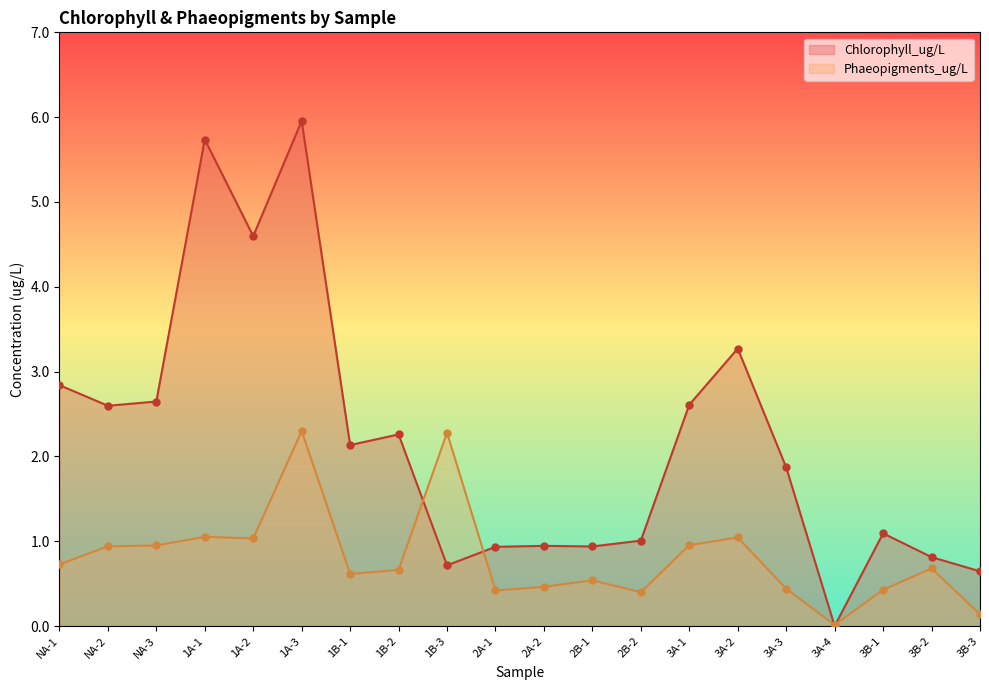

At how many categories does at least one series exceed 2?

11